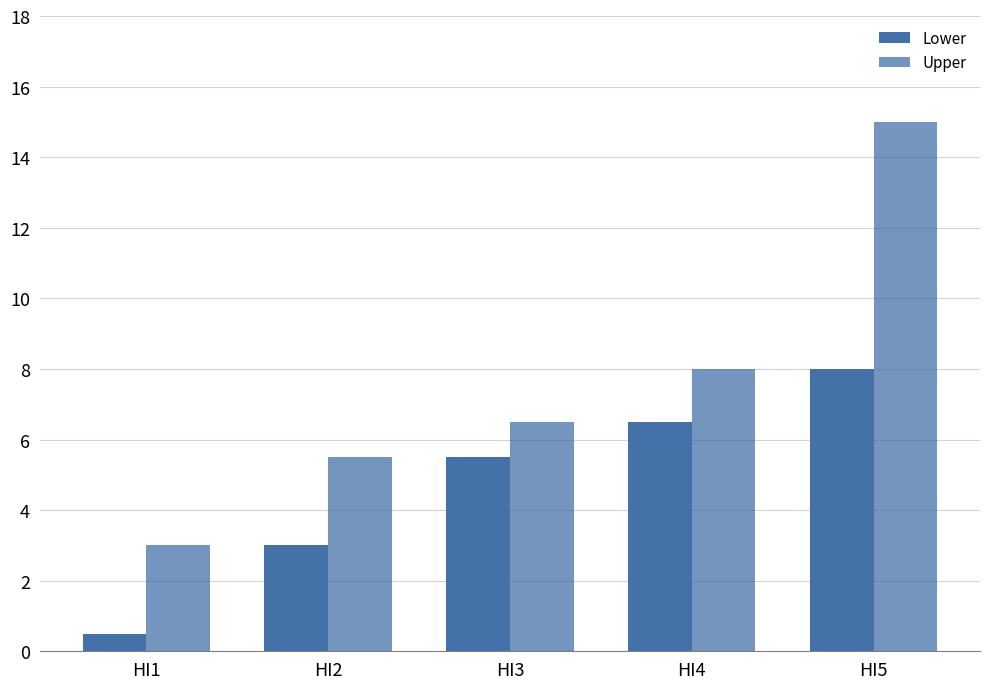

The Upper series shows 0.8 at HI1. True or false?

False